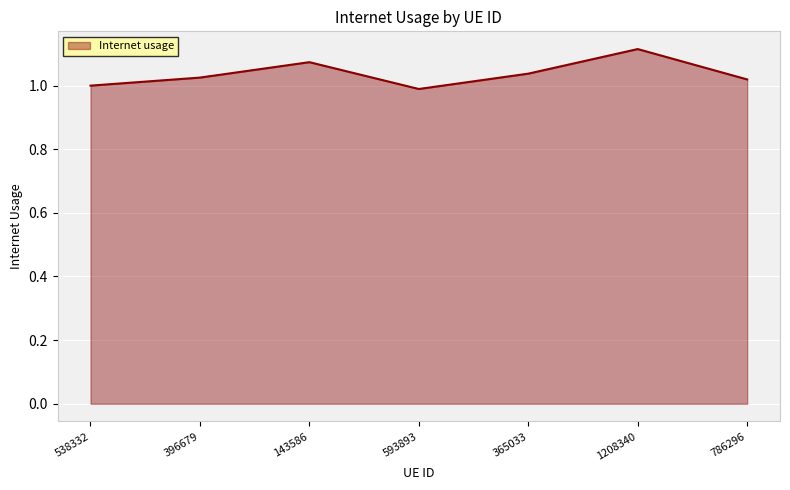

What is the sum of all values?

7.3